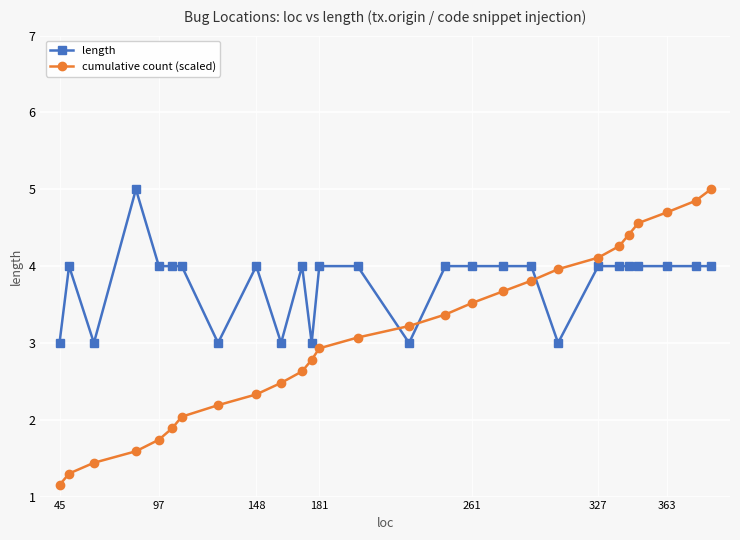

What is the value of the cumulative count (scaled) point at the 20th from the left?

4.0